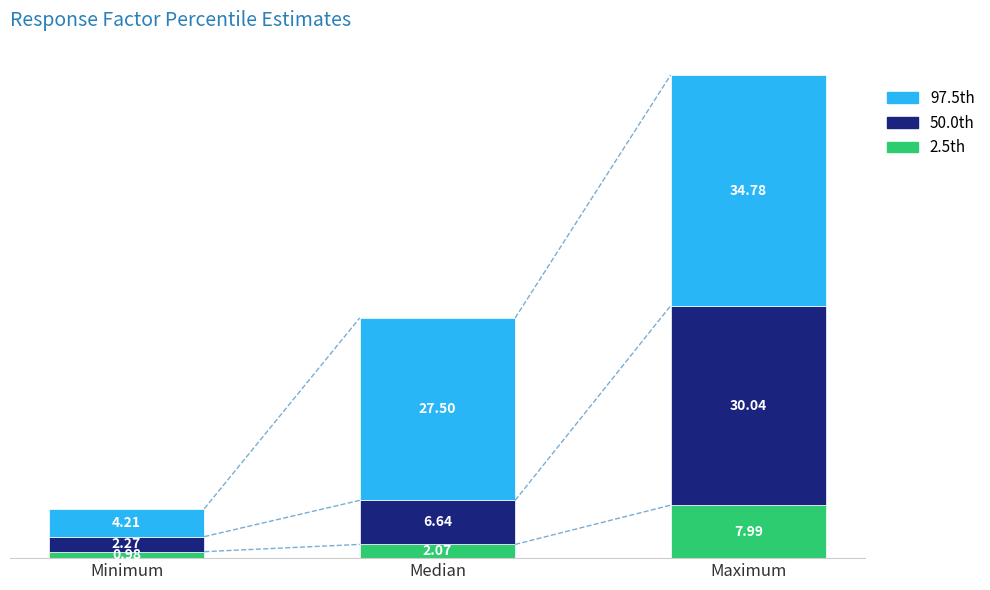

At which label does 2.5th reach its minimum?

Minimum